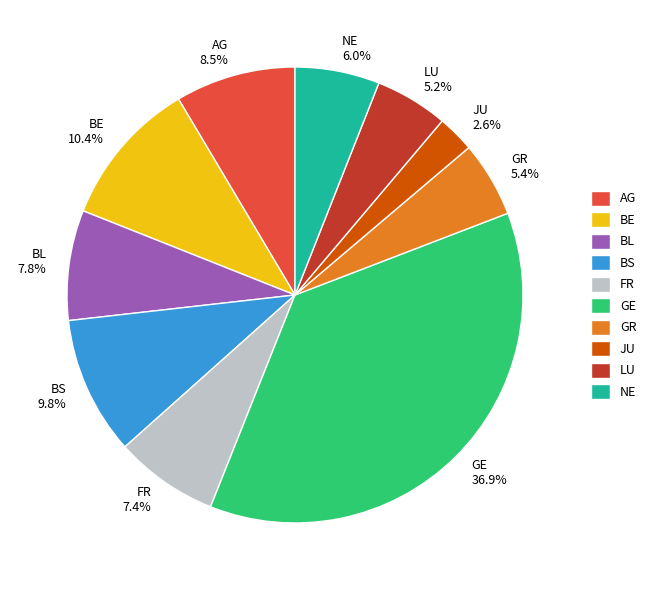

Which category has the biggest portion of the pie?

GE